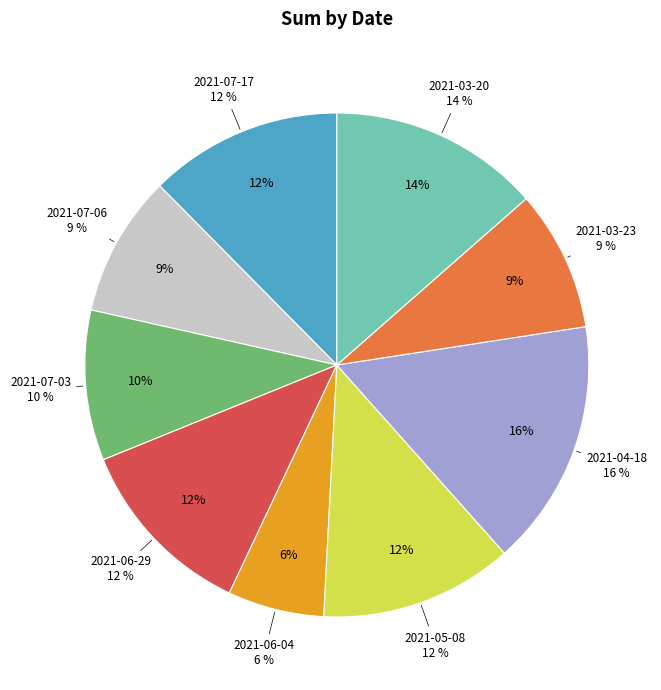

Count the number of slices in the pie.

9